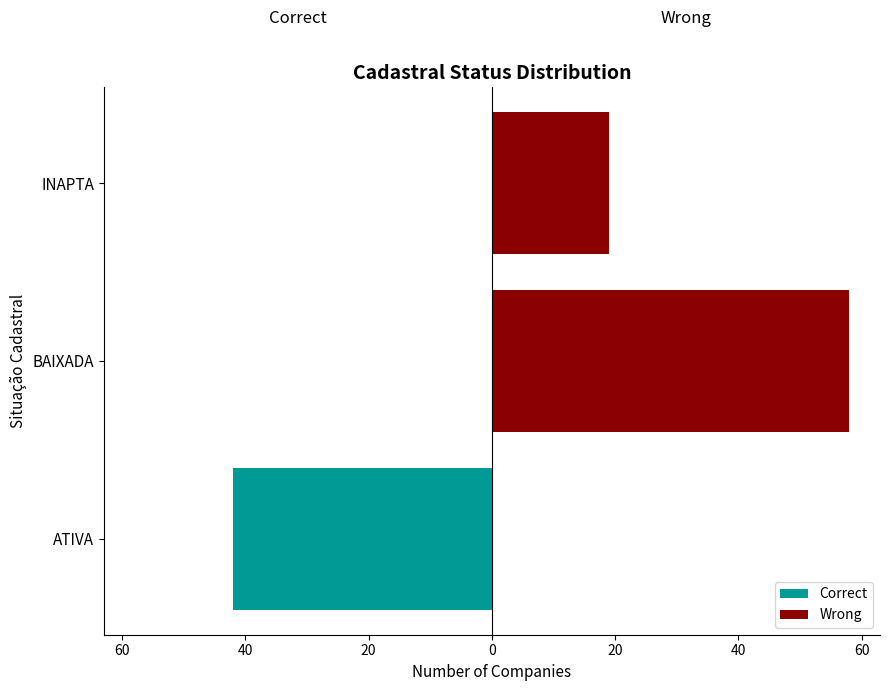

At BAIXADA, list the series in order from smallest to largest.

Correct, Wrong